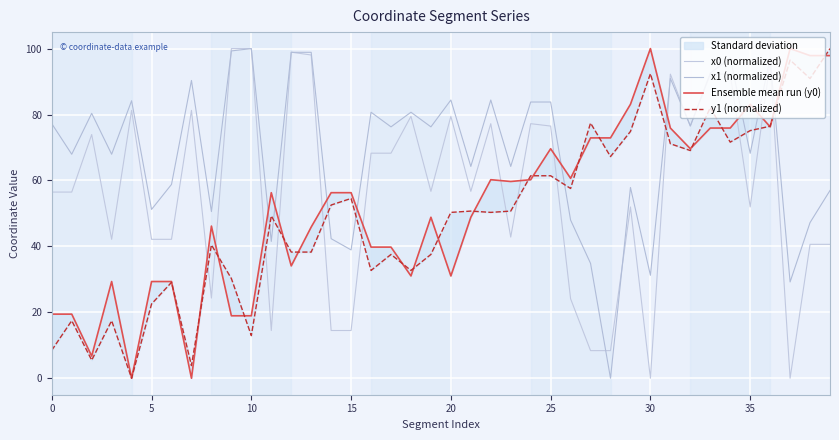

How many values in the y1 (normalized) series exceed 50?

22